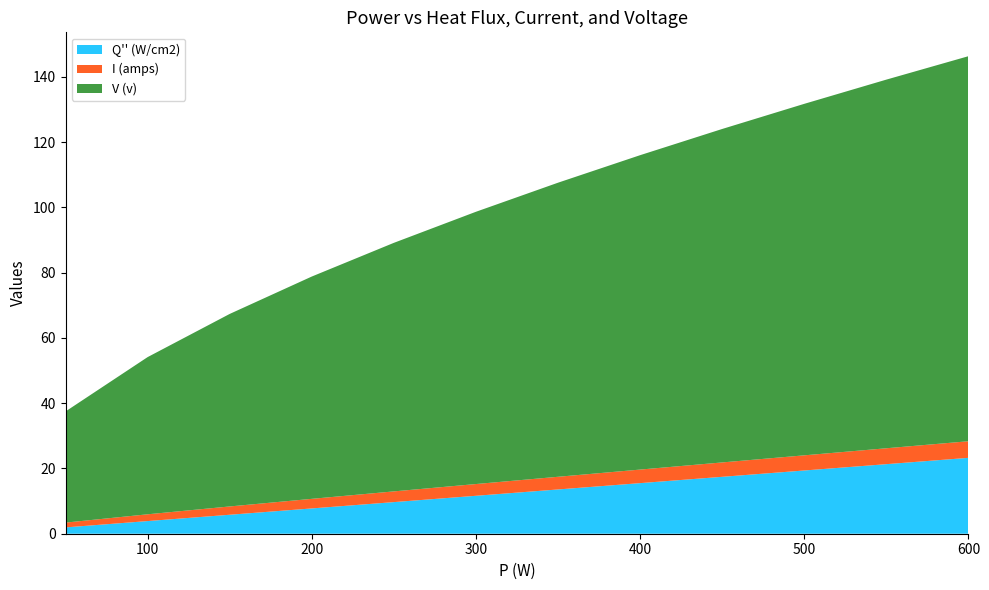

Reading right to left, what are all the values shown in this chart?

Q'' (W/cm2): 600=23.3	550=21.3	500=19.4	450=17.4	400=15.5	350=13.6	300=11.6	250=9.7	200=7.8	150=5.8	100=3.9	50=1.9
I (amps): 600=5.1	550=4.9	500=4.6	450=4.4	400=4.2	350=3.9	300=3.6	250=3.3	200=2.9	150=2.5	100=2.1	50=1.5
V (v): 600=118.0	550=113.0	500=107.7	450=102.2	400=96.3	350=90.1	300=83.4	250=76.2	200=68.1	150=59.0	100=48.2	50=34.1